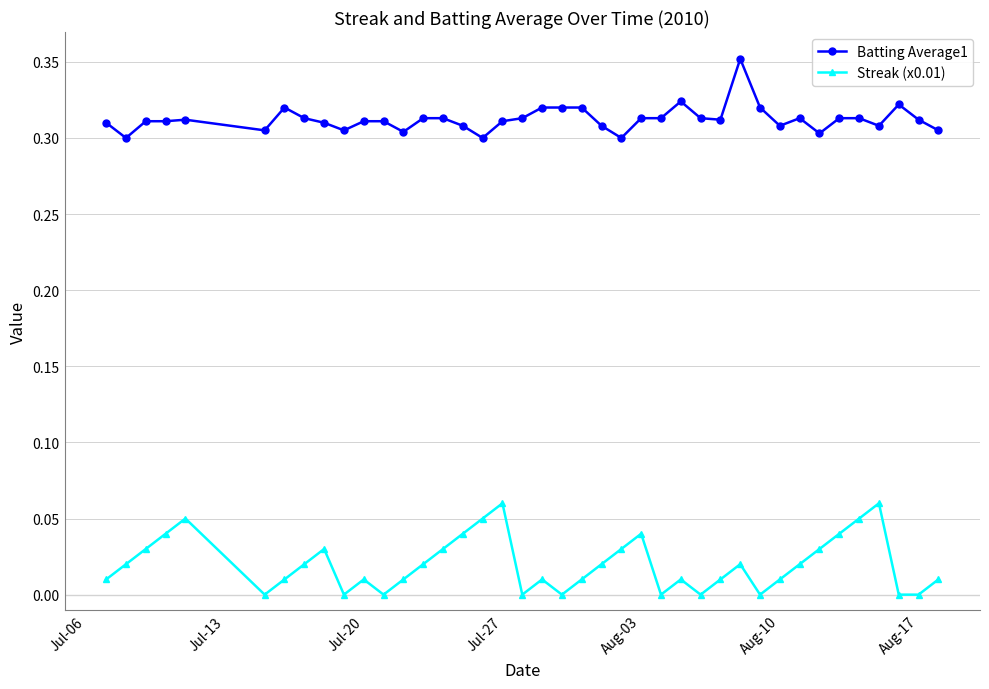

List the series in order of their overall mean, highest first.

Batting Average1, Streak (x0.01)